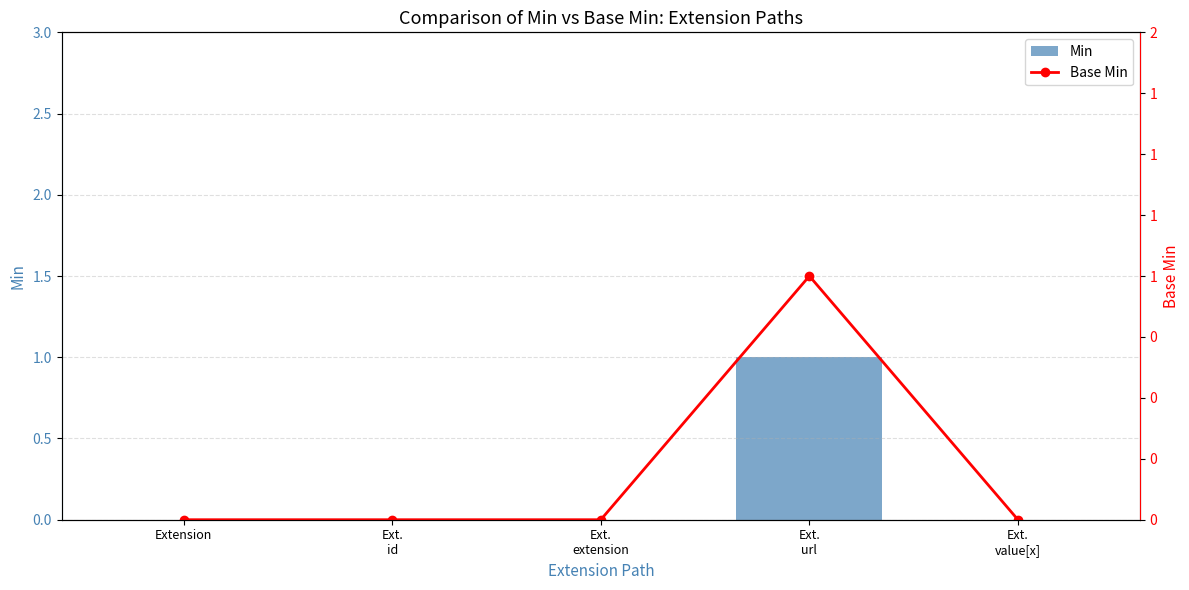

The value of Min at Ext.
url is 1. True or false?

True